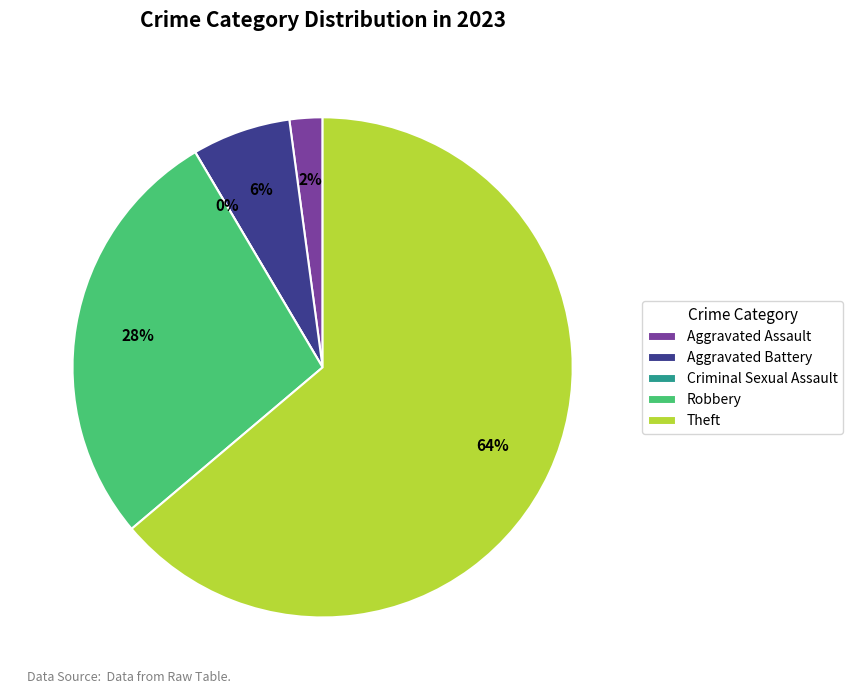

To the nearest percent, what portion does Robbery represent?

28%